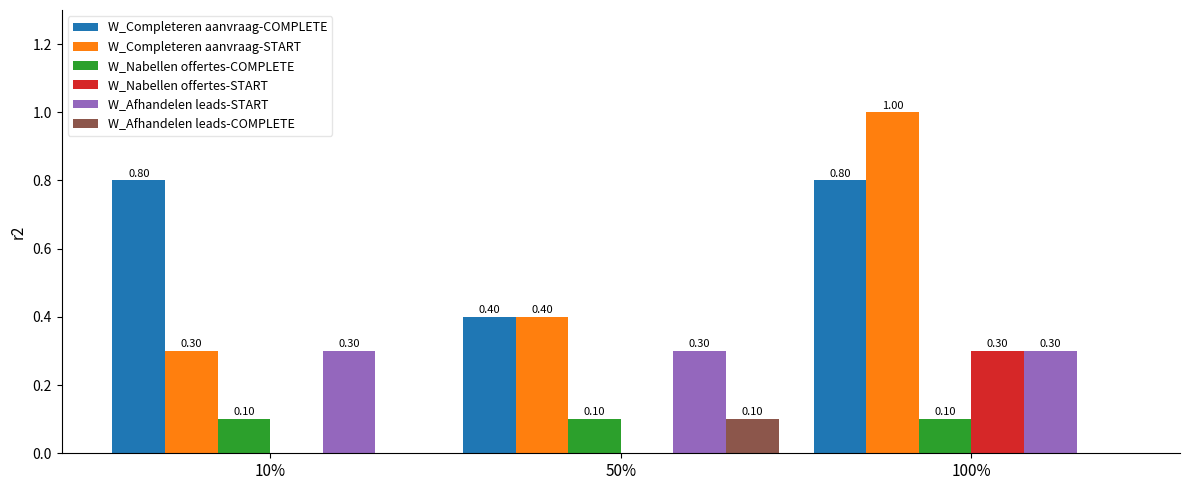

What is the spread (max minus min) of values at 100%?

1.0